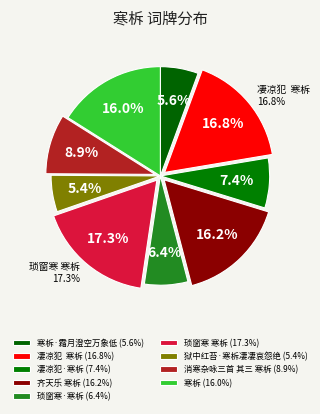

The 凄凉犯·寒柝 slice represents 7% of the pie. True or false?

True